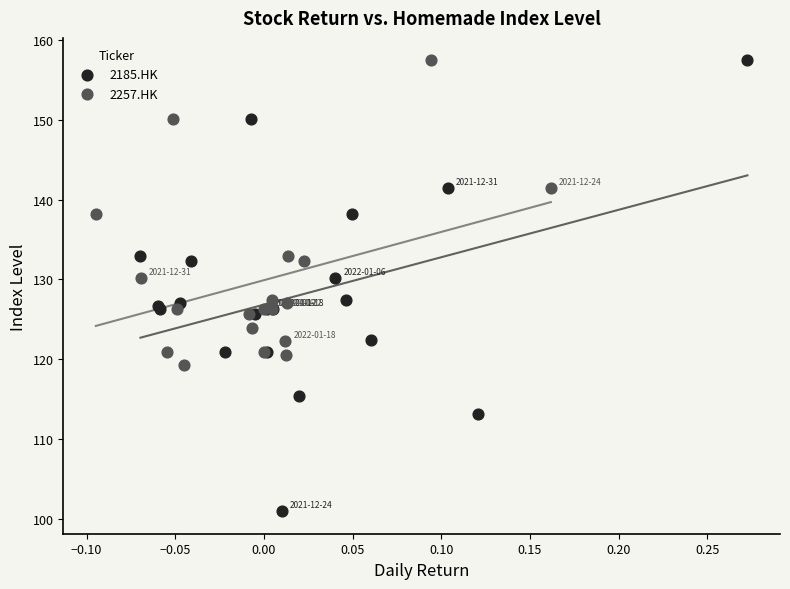

Which series reaches the minimum Y coordinate?

2185.HK